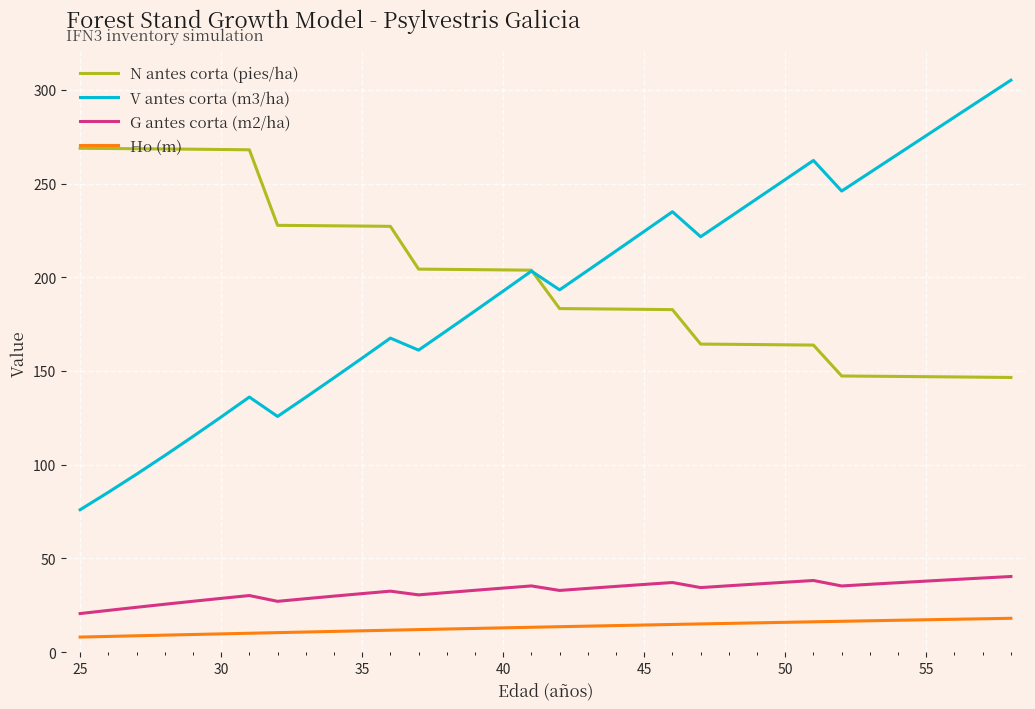

List the series in order of their peak value, lowest first.

Ho (m), G antes corta (m2/ha), N antes corta (pies/ha), V antes corta (m3/ha)